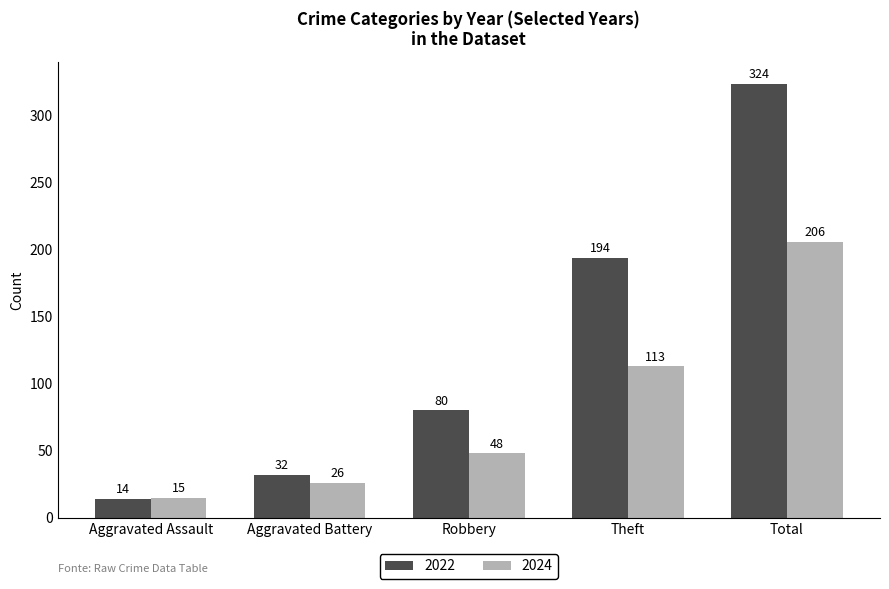

Which series has the largest total across all categories?

2022